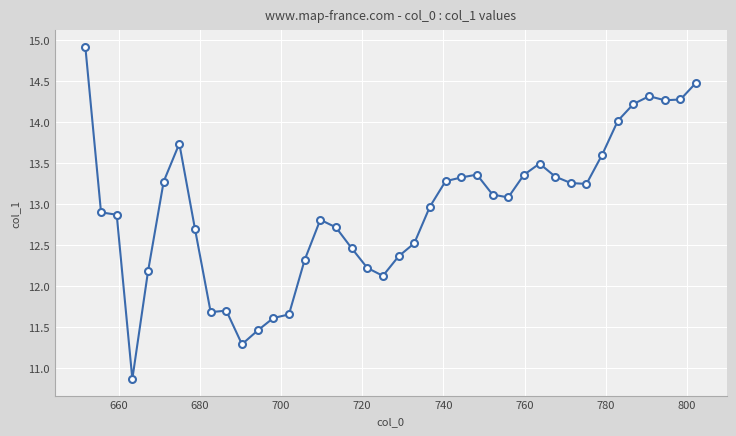

Count the number of values greater than 13.

20